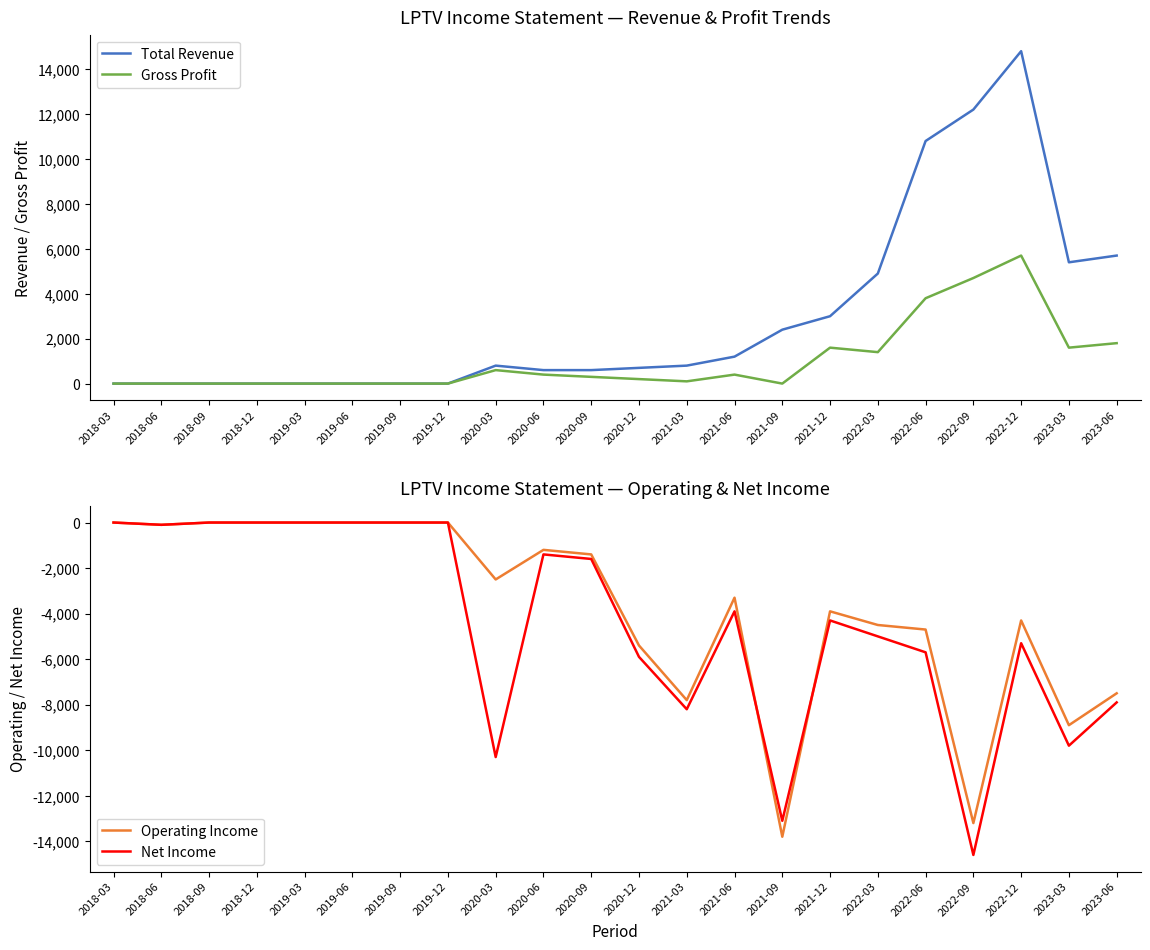

Which series changed the most between 2019-03 and 2022-09?

Net Income